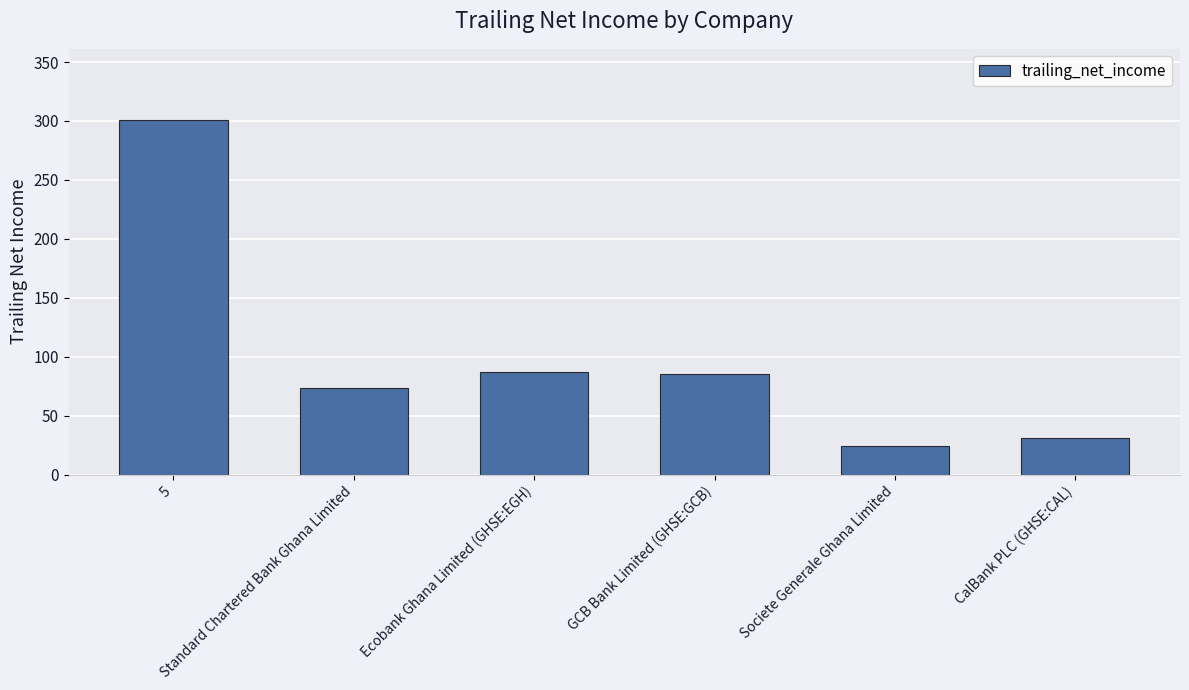

What is the label of the 6th bar from the left?

CalBank PLC (GHSE:CAL)